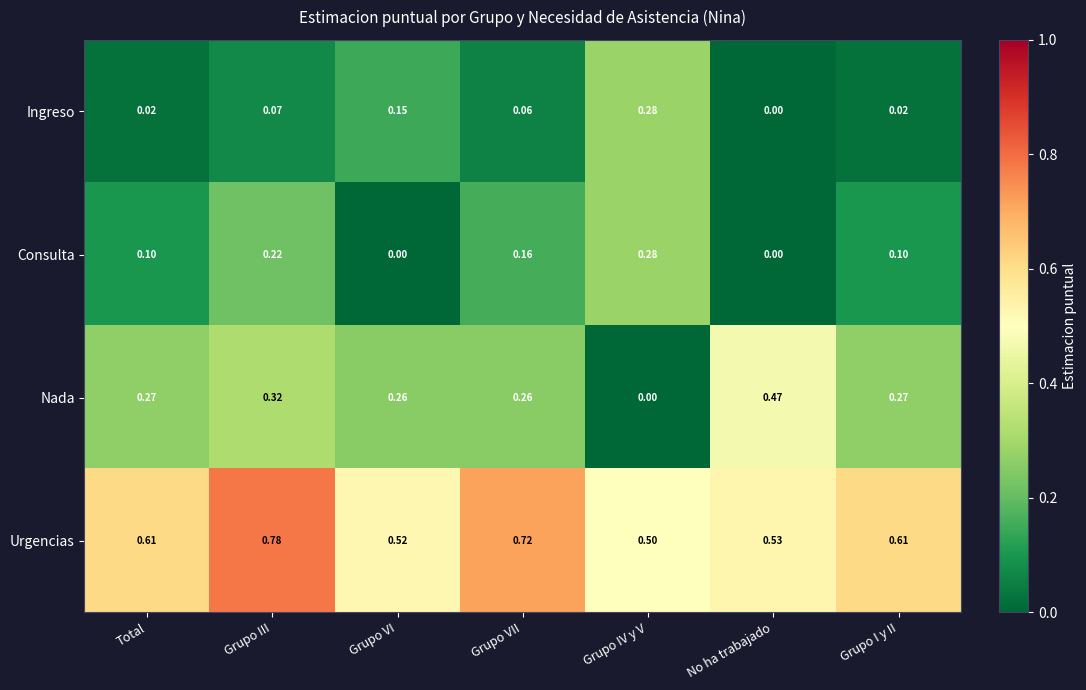

At which category is the sum across all series the highest?

Grupo III